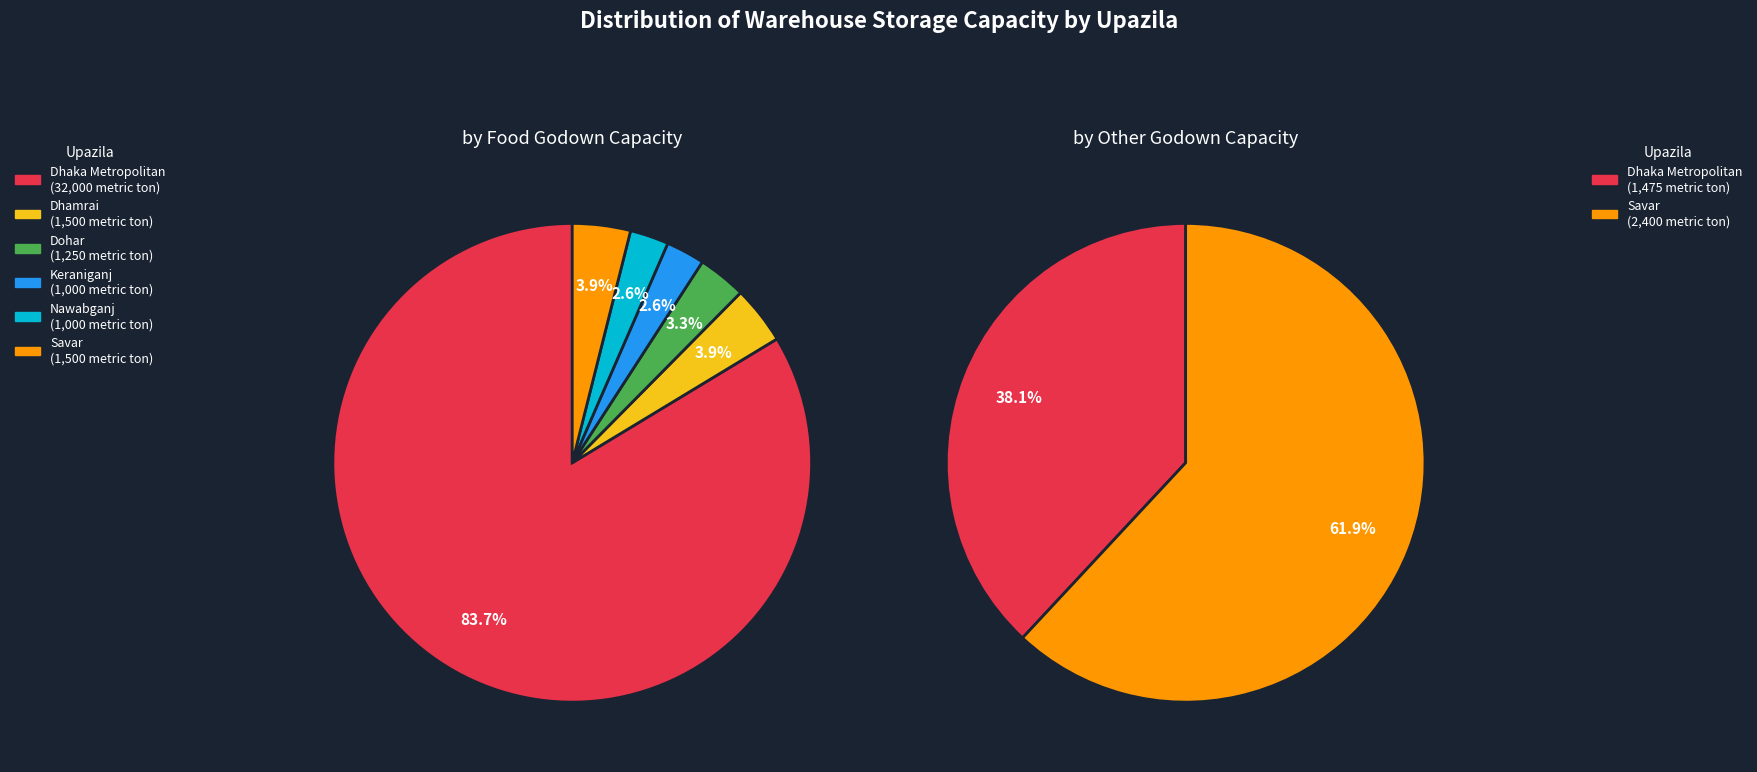

Is there a majority slice in this chart?

Yes